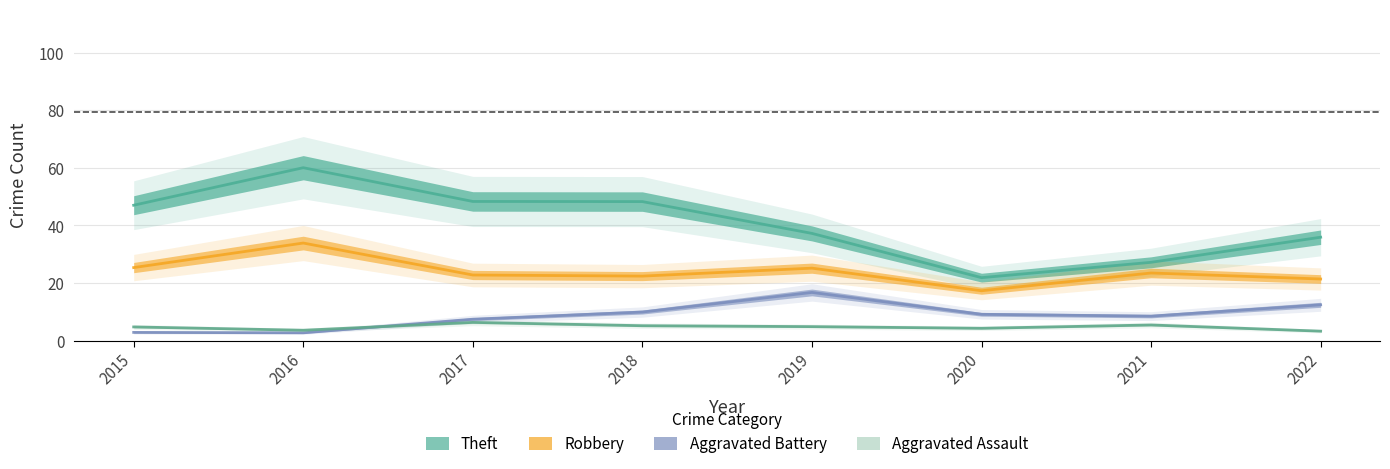

What is the difference between the Aggravated Assault values at 2015 and 2017?

1.6